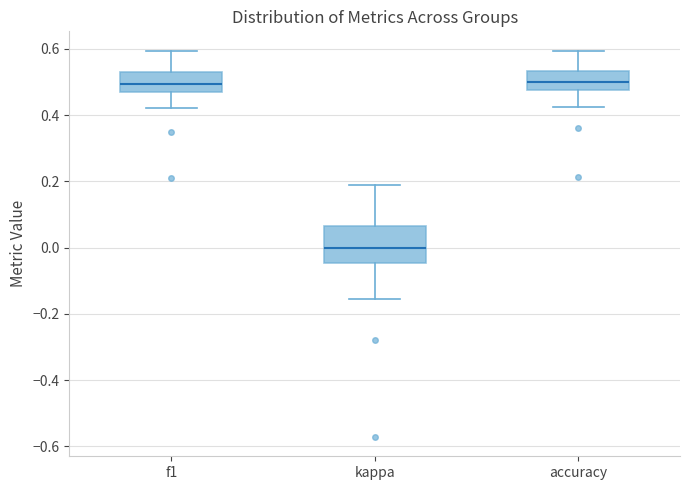

Which box's median line is the lowest?

kappa